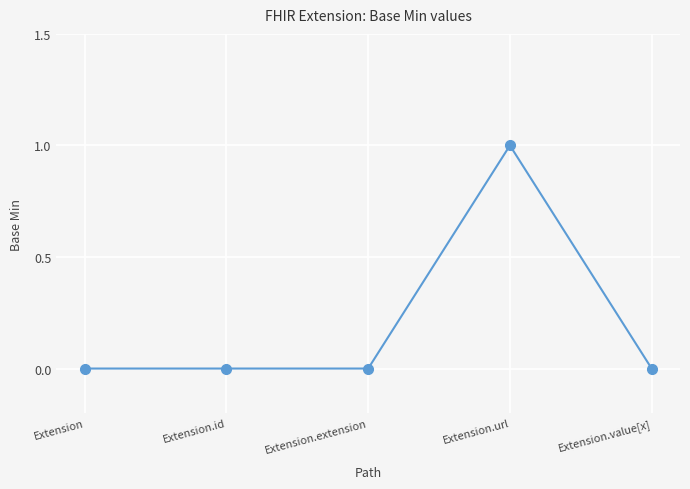

What is the change in value from Extension.url to Extension.value[x]?

-1